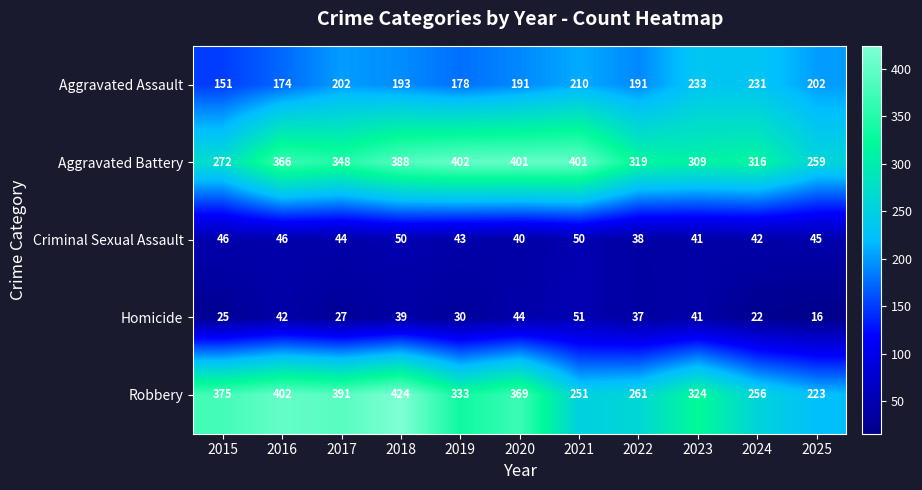

Where is Homicide nearest to the value 33?

2019